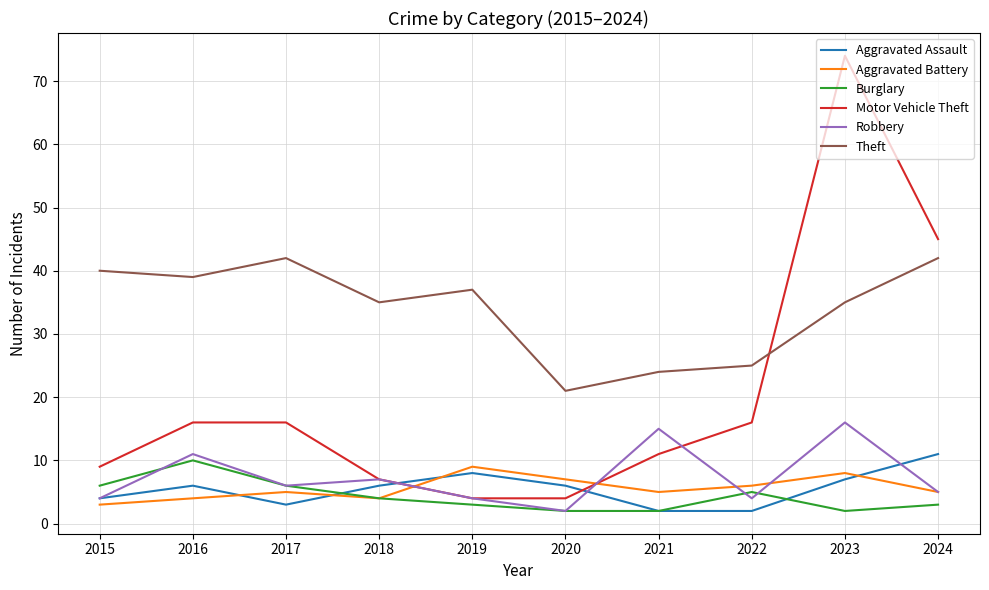

The value of Theft at 2024 is 22. True or false?

False